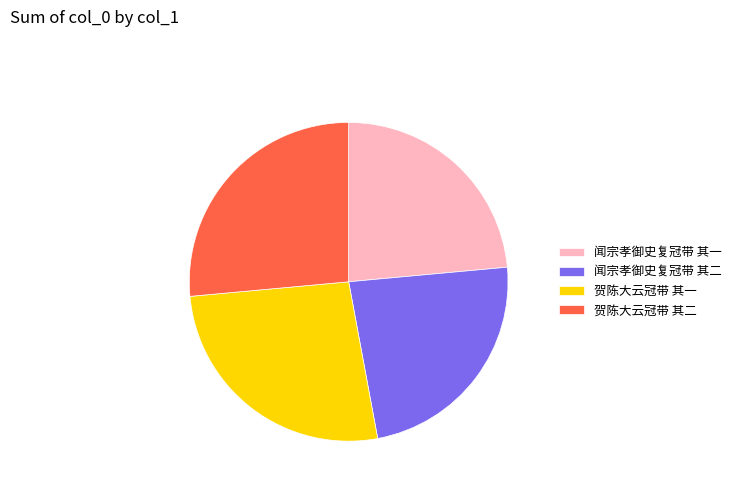

True or false: 贺陈大云冠带 其一 accounts for 26% of the total.

True